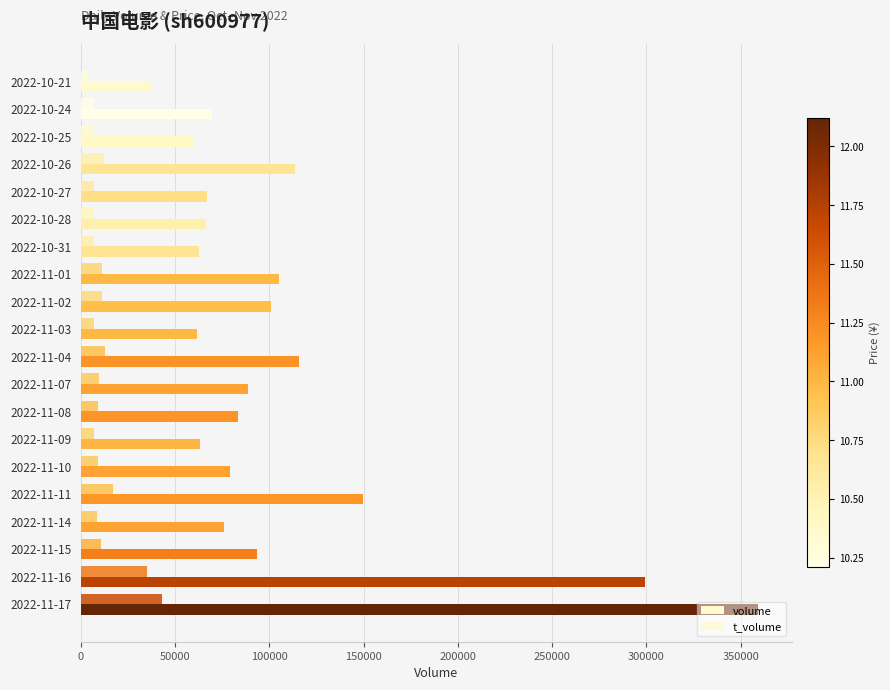

How many data points does each series have?

20